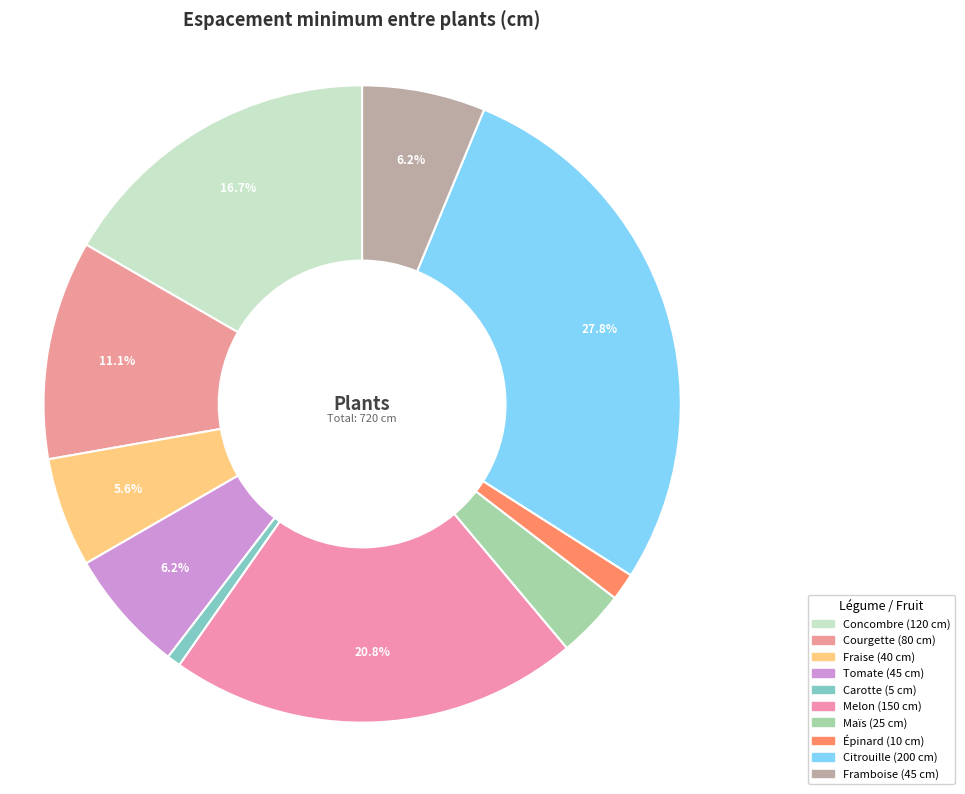

How many segments does this pie chart have?

10